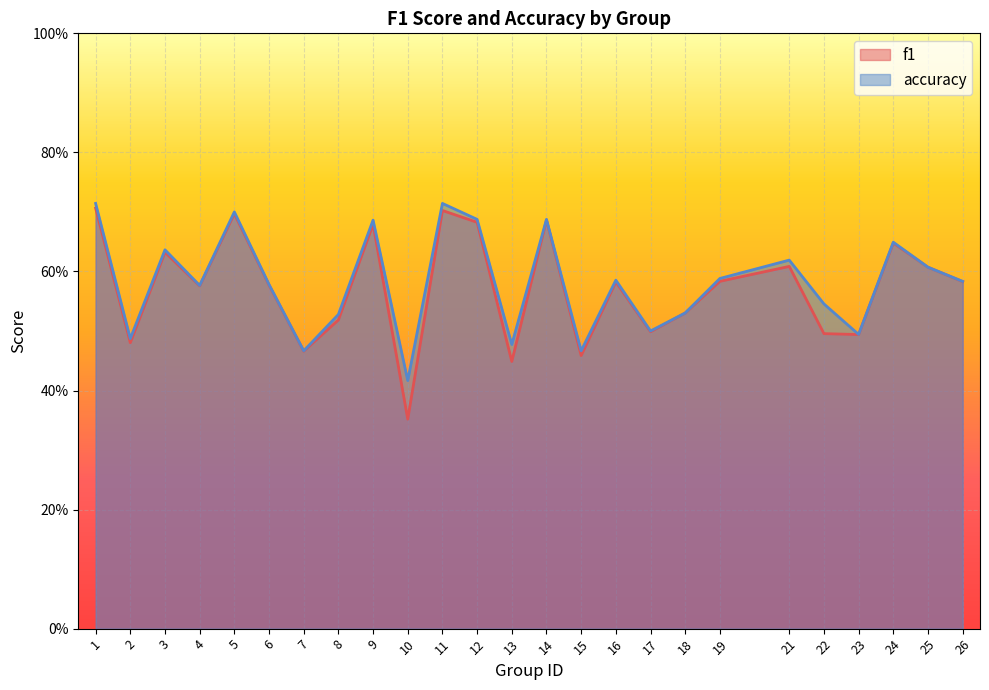

The accuracy series shows 1.0 at 22. True or false?

False